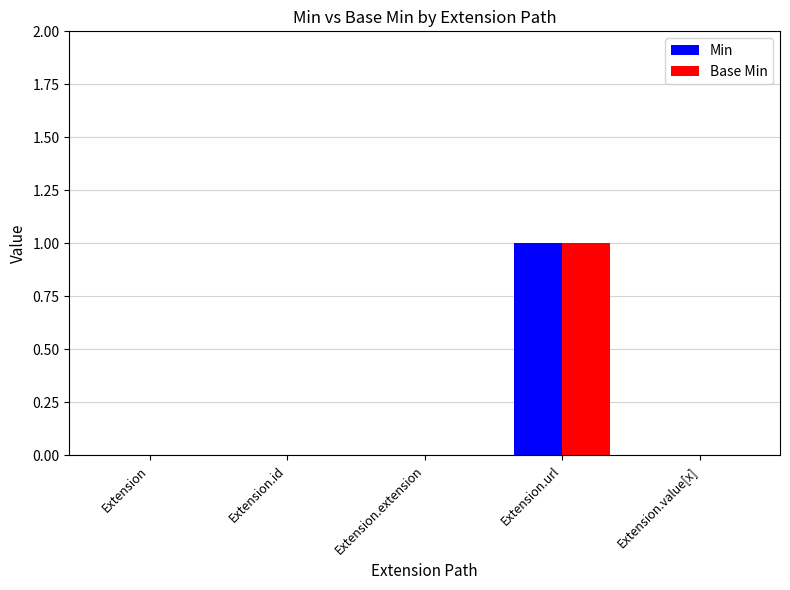

Reading left to right, extract all data points from this chart.

Min: 0	0	0	1	0
Base Min: 0	0	0	1	0